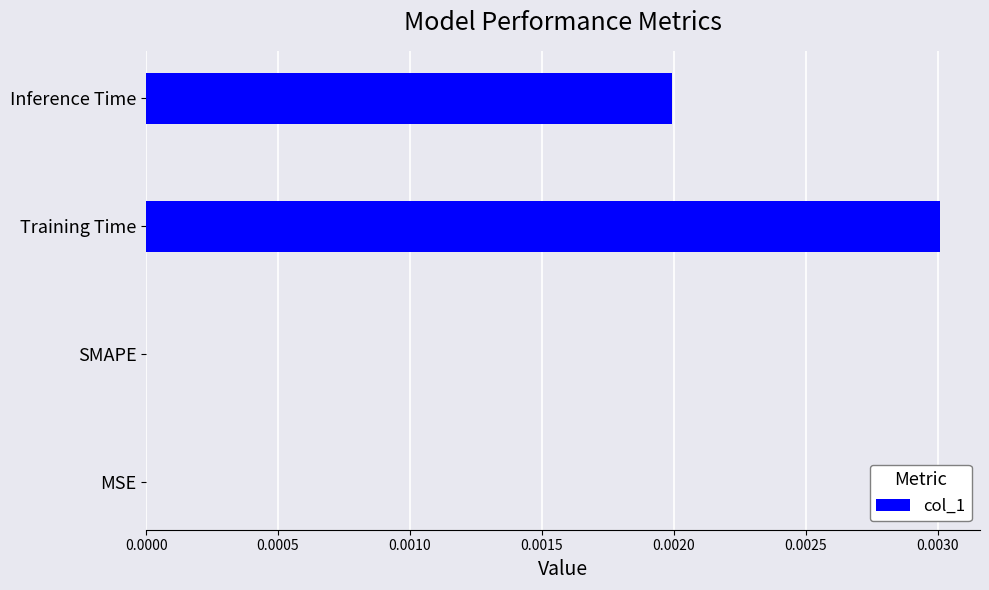

Is it true that the value at Training Time is 0.0?

True